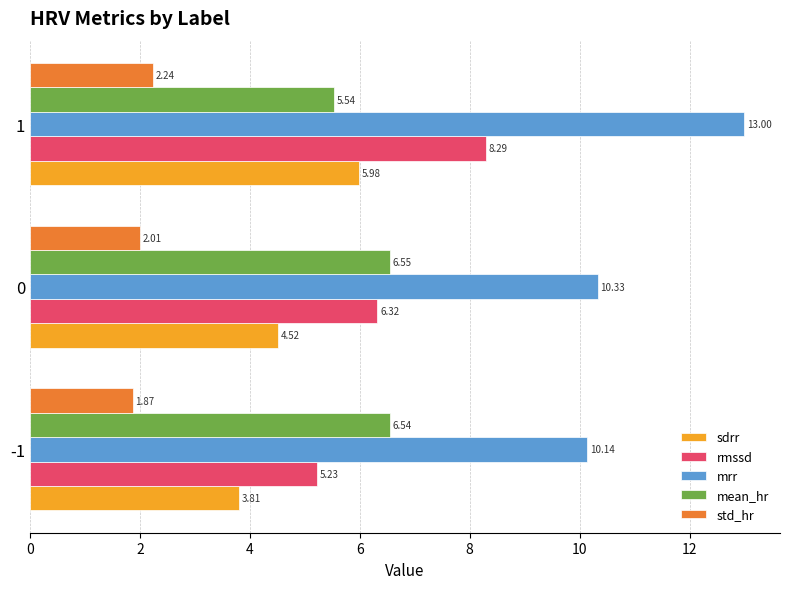

What is the average value of the mrr series?

11.2